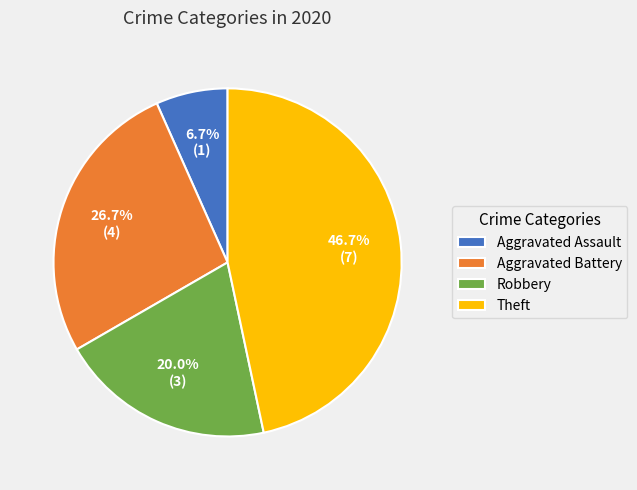

What percentage is the Theft slice, to the nearest percent?

47%